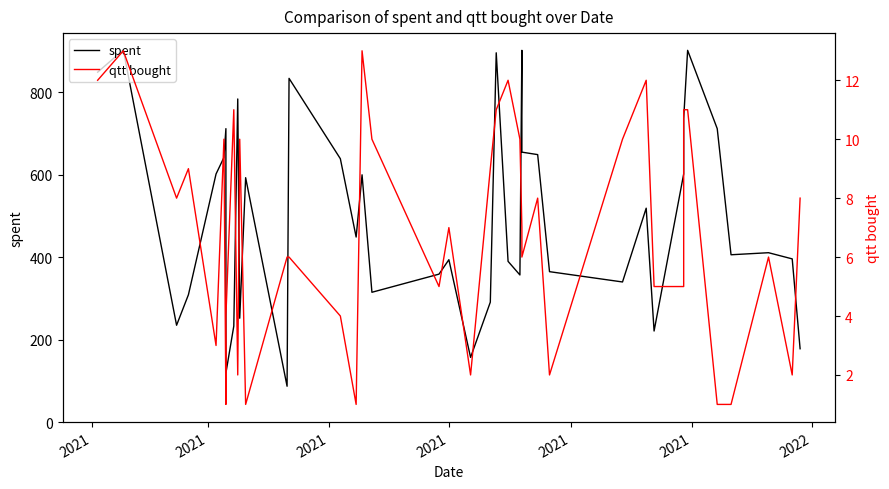

Is the value of qtt bought at 29 greater than the value of spent at 17?

No